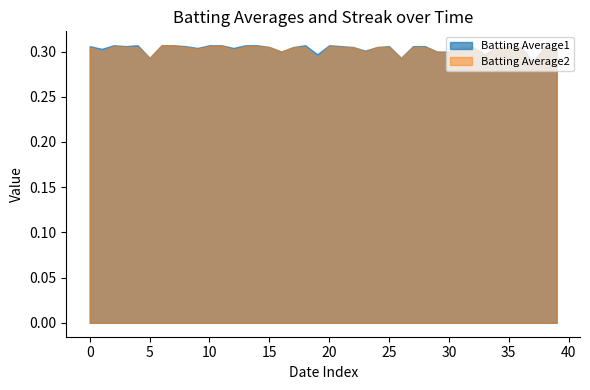

What is the lowest value of the Batting Average1 series?

0.3